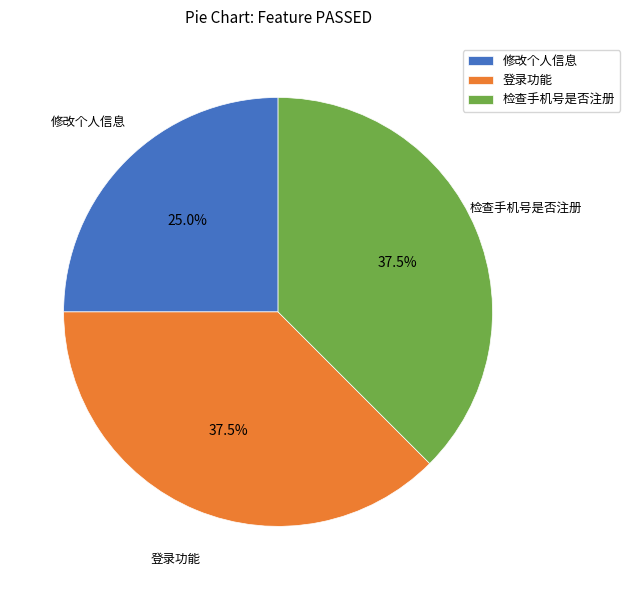

Is the sum of 检查手机号是否注册 and 修改个人信息 greater than half?

Yes